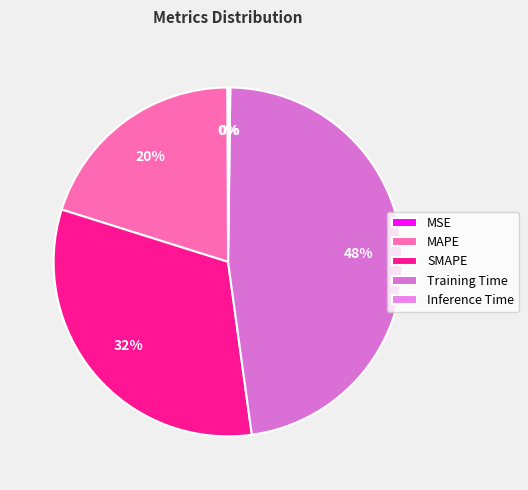

Between Inference Time and MSE, which is larger?

Inference Time